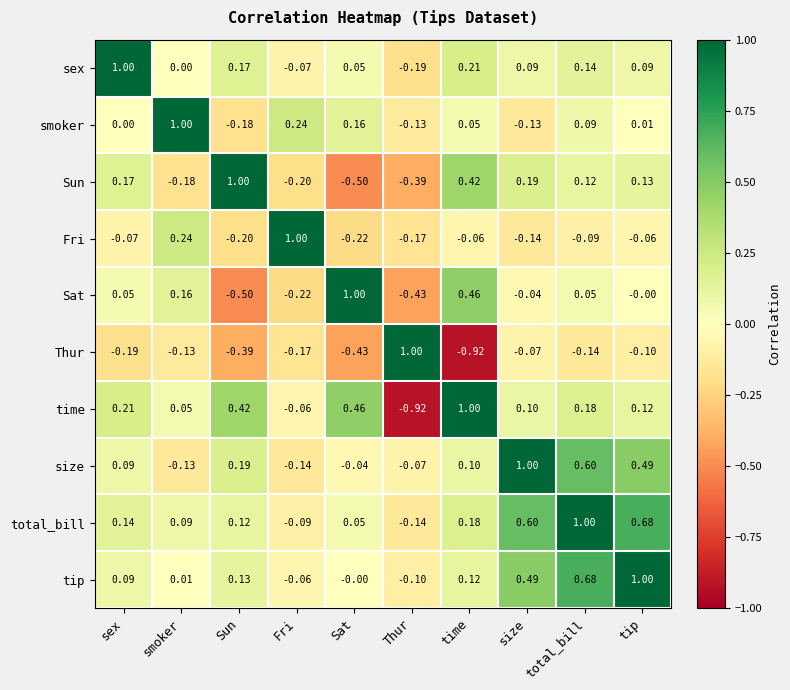

List the labels in order of size value, largest first.

size, total_bill, tip, Sun, time, sex, Sat, Thur, smoker, Fri